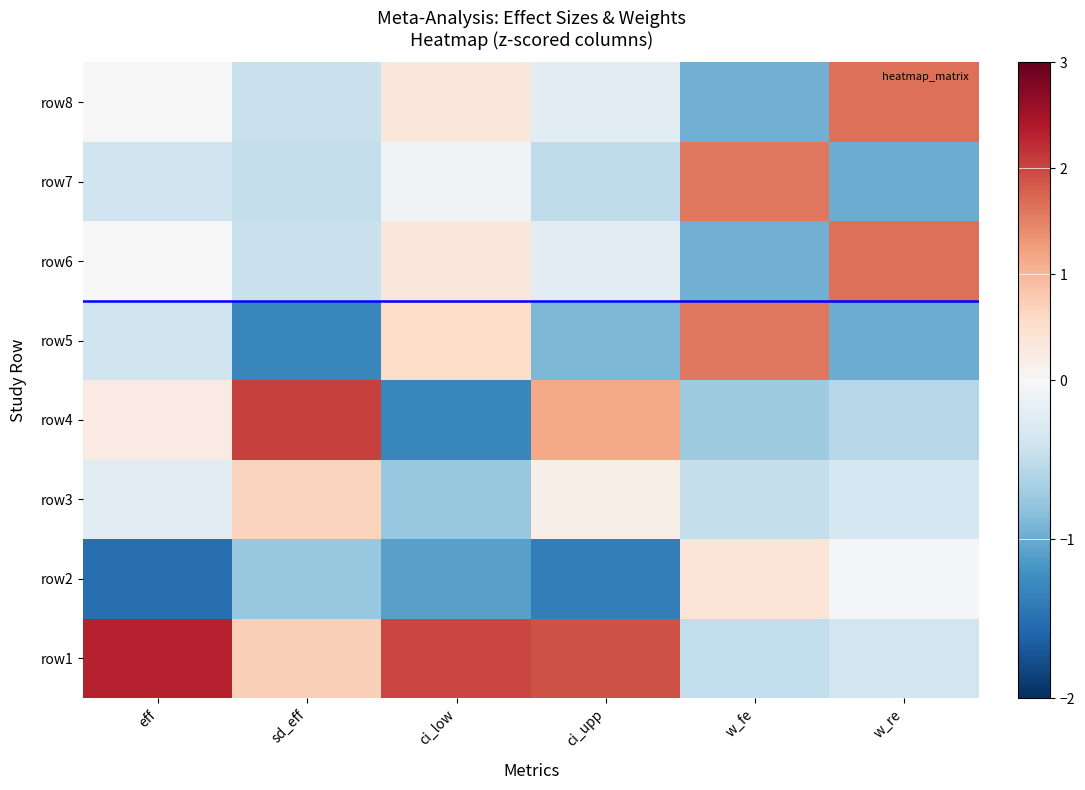

Reading right to left, what are all the values shown in this chart?

row1: w_re=-0.4	w_fe=-0.5	ci_upp=1.9	ci_low=2.0	sd_eff=0.7	eff=2.3
row2: w_re=-0.0	w_fe=0.4	ci_upp=-1.4	ci_low=-1.1	sd_eff=-0.8	eff=-1.5
row3: w_re=-0.4	w_fe=-0.5	ci_upp=0.2	ci_low=-0.8	sd_eff=0.7	eff=-0.2
row4: w_re=-0.6	w_fe=-0.7	ci_upp=1.1	ci_low=-1.3	sd_eff=2.0	eff=0.2
row5: w_re=-1.0	w_fe=1.6	ci_upp=-0.9	ci_low=0.6	sd_eff=-1.3	eff=-0.4
row6: w_re=1.7	w_fe=-1.0	ci_upp=-0.2	ci_low=0.3	sd_eff=-0.4	eff=-0.0
row7: w_re=-1.0	w_fe=1.6	ci_upp=-0.5	ci_low=-0.1	sd_eff=-0.5	eff=-0.4
row8: w_re=1.7	w_fe=-1.0	ci_upp=-0.2	ci_low=0.3	sd_eff=-0.4	eff=-0.0